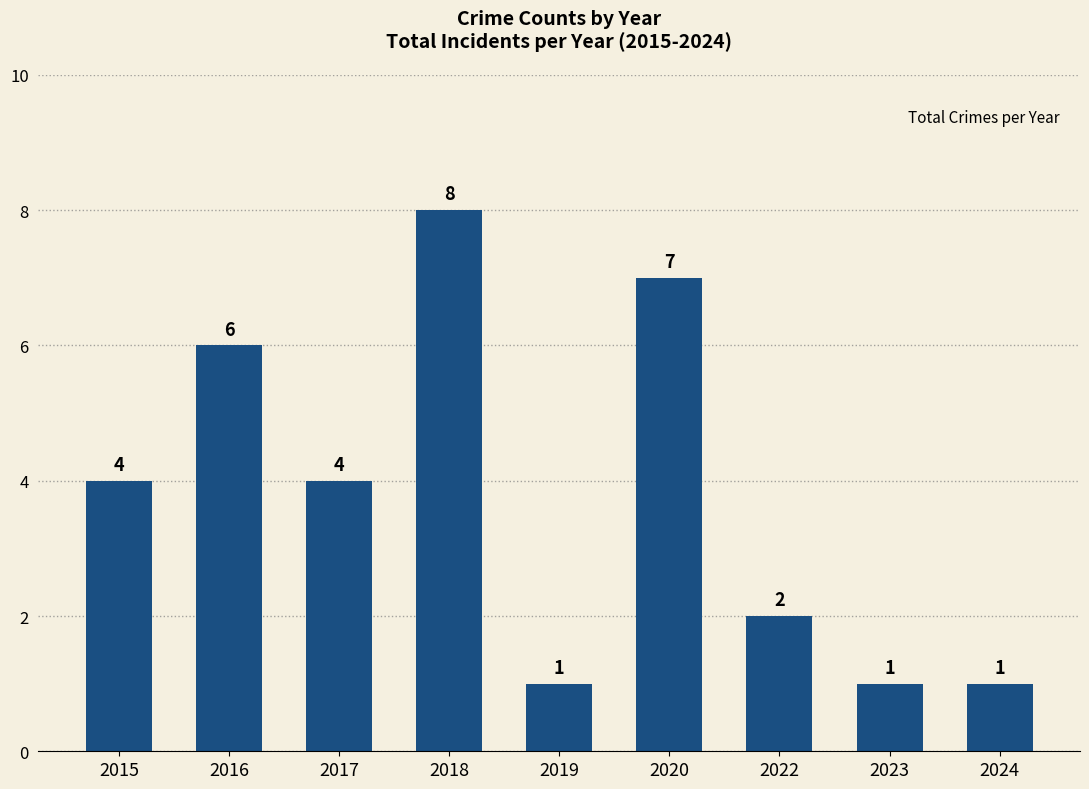

Are the bars horizontal?

No